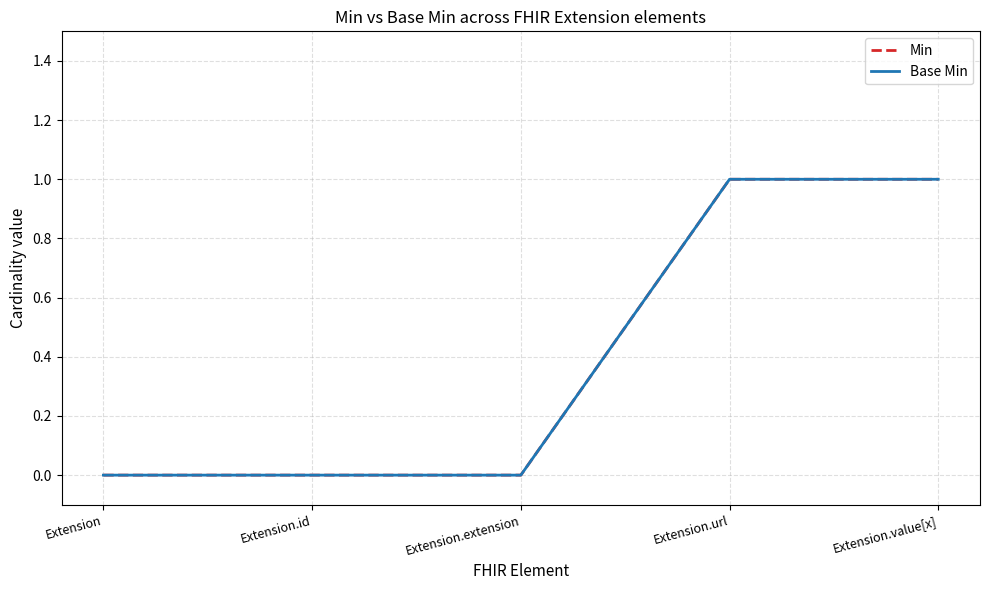

At which category does the chart reach its minimum across all series?

Extension